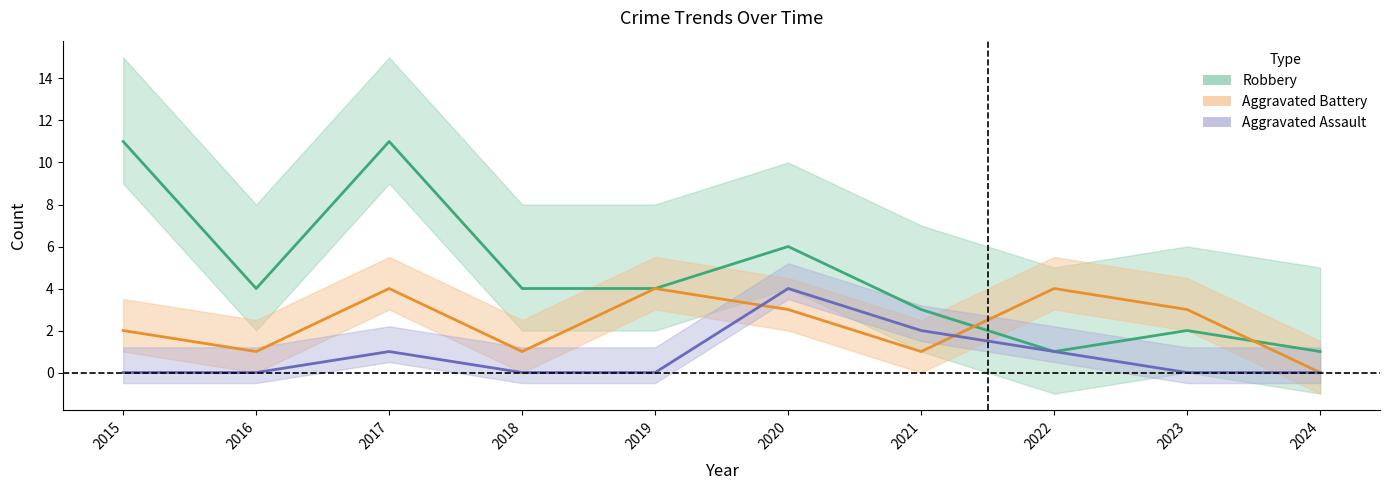

How many times do Aggravated Battery and Robbery cross each other?

2